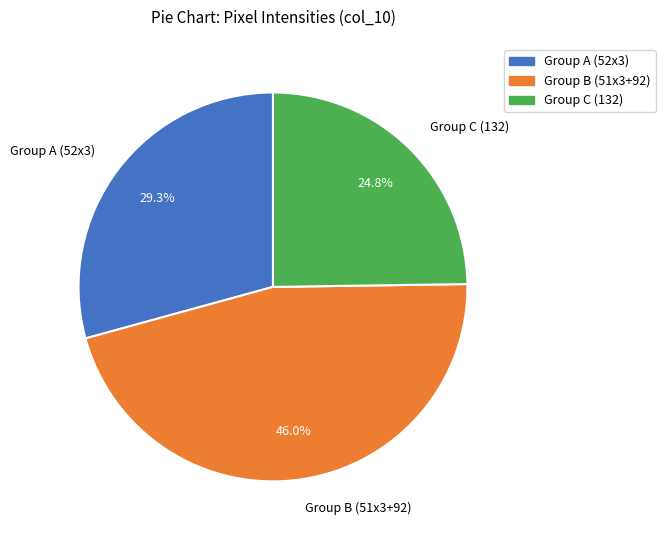

To the nearest percent, what is the difference between the largest and smallest slice percentages?

21%